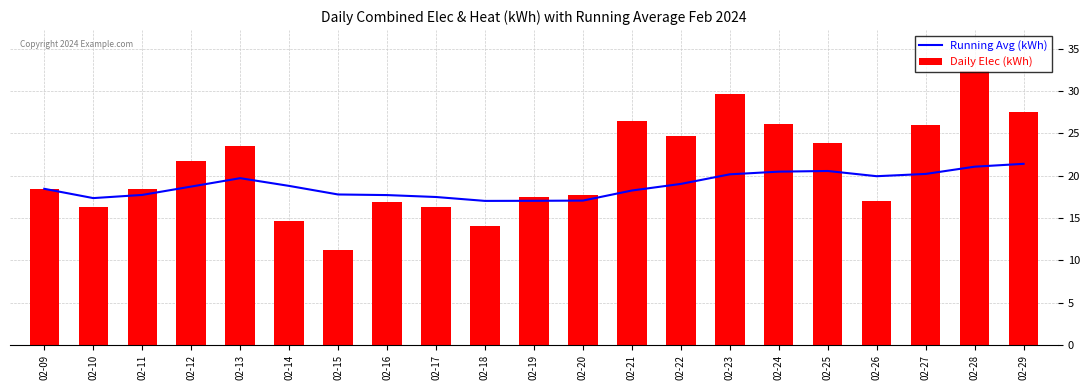

At which label does Daily Elec (kWh) reach its peak?

02-28